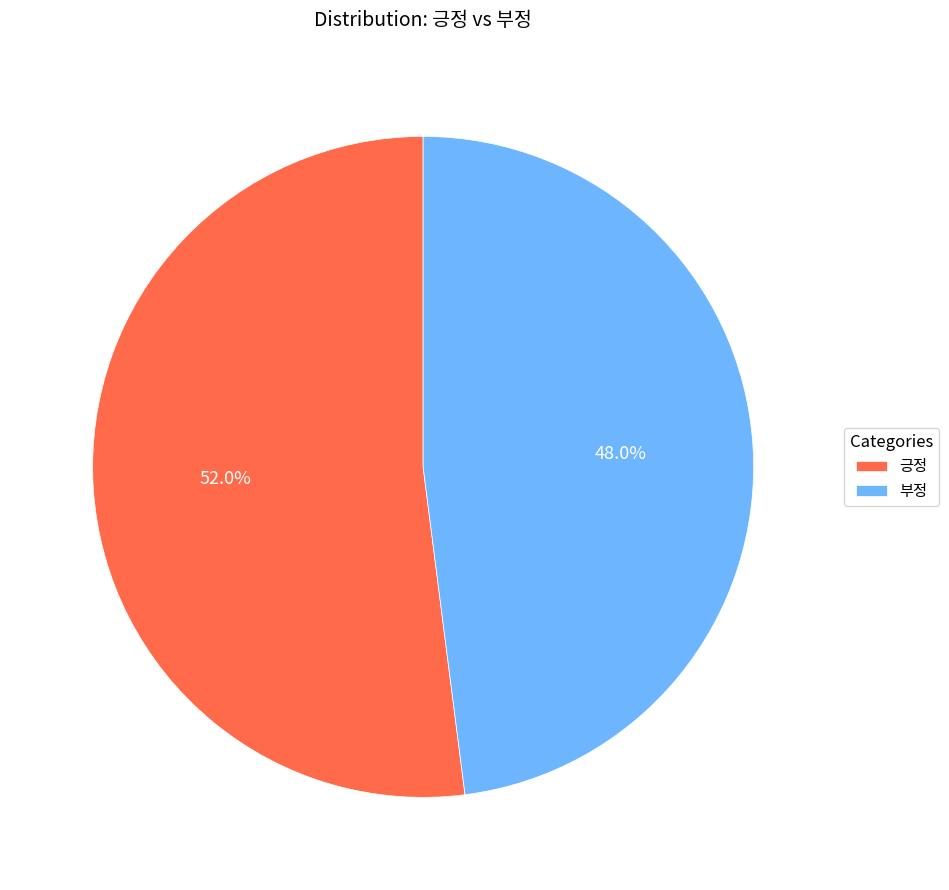

Which slice is the largest?

긍정